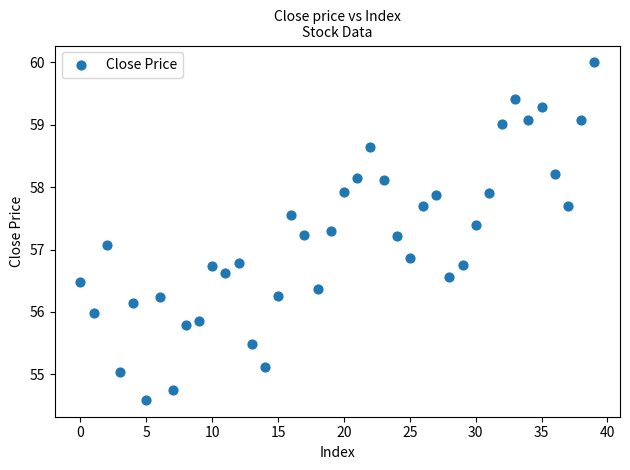

What Y value in the scatter plot is closest to 57?

57.1